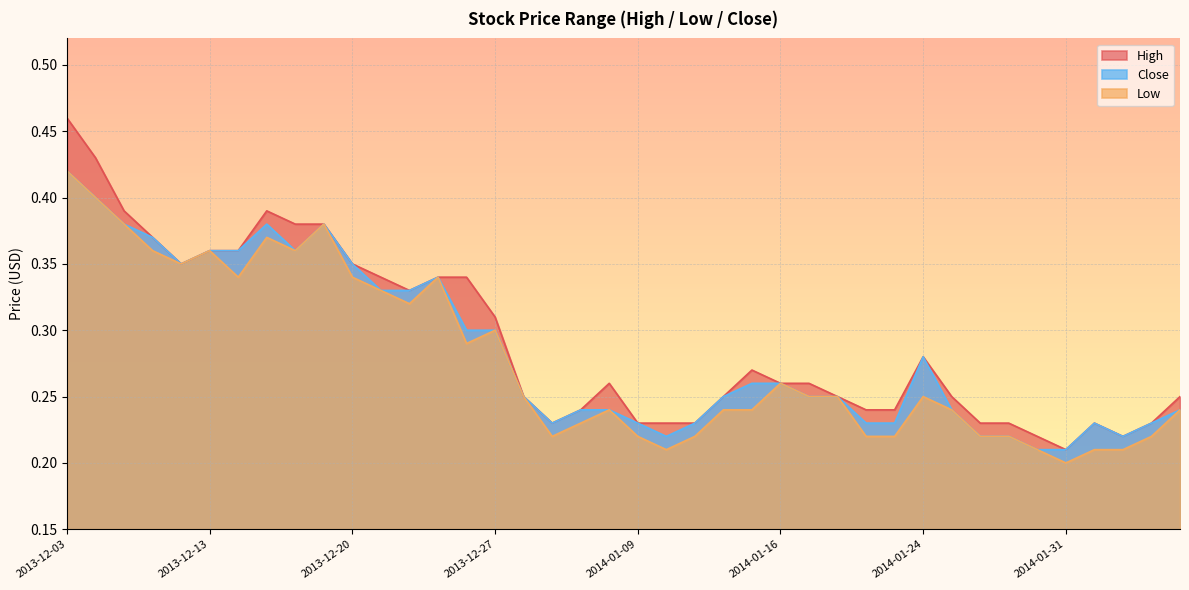

List the labels in order of High value, largest first.

2013-12-03, 2013-12-06, 2013-12-09, 2013-12-17, 2013-12-18, 2013-12-19, 2013-12-11, 2013-12-13, 2013-12-16, 2013-12-12, 2013-12-20, 2013-12-23, 2013-12-25, 2013-12-26, 2013-12-24, 2013-12-27, 2014-01-24, 2014-01-15, 2014-01-08, 2014-01-16, 2014-01-17, 2014-01-03, 2014-01-14, 2014-01-21, 2014-01-27, 2014-02-06, 2014-01-07, 2014-01-22, 2014-01-23, 2014-01-06, 2014-01-09, 2014-01-10, 2014-01-13, 2014-01-28, 2014-01-29, 2014-02-03, 2014-02-05, 2014-01-30, 2014-02-04, 2014-01-31